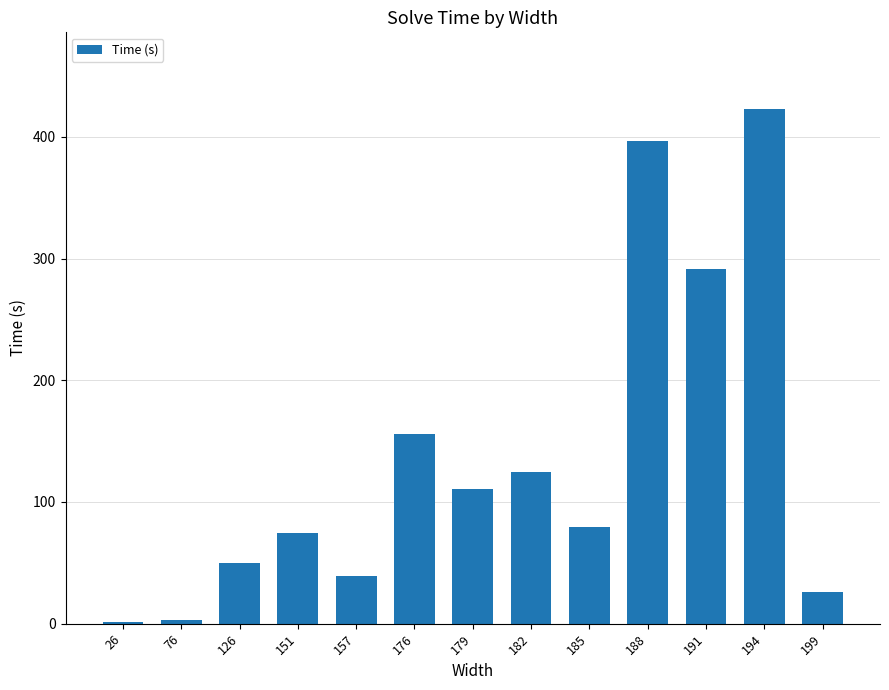

What is the approximate value at 176?

155.9